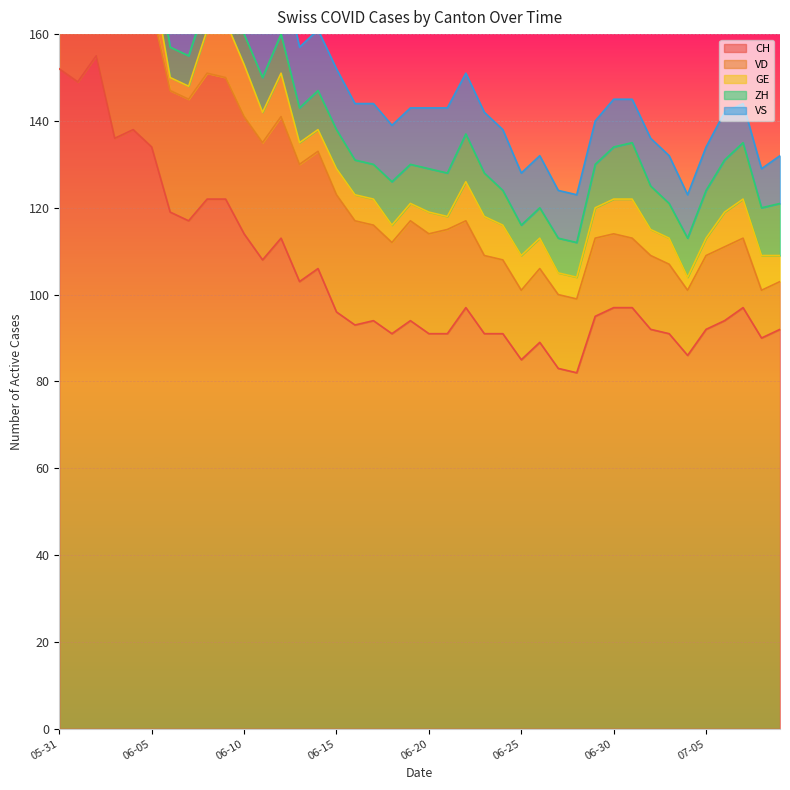

Where is CH nearest to the value 118?

2020-06-06